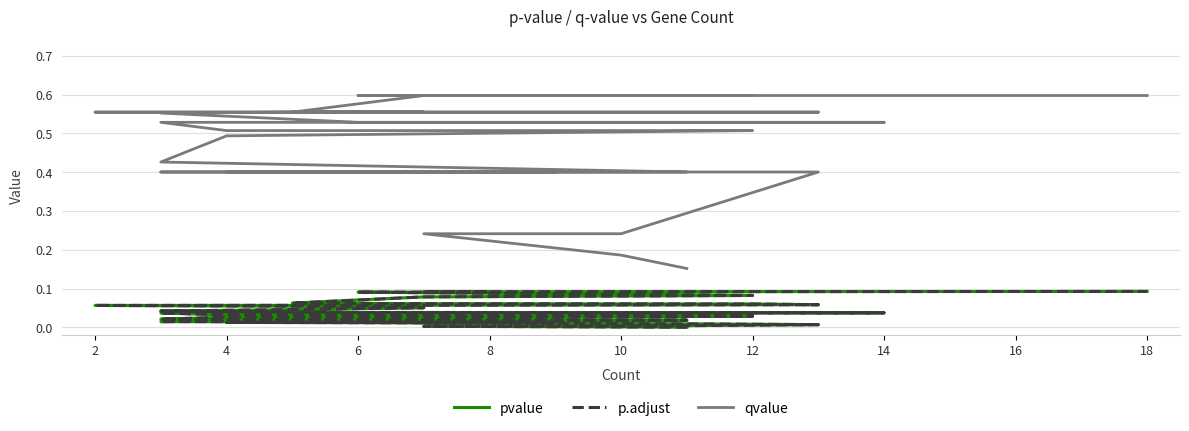

True or false: p.adjust has more than 0 interior local peaks.

False